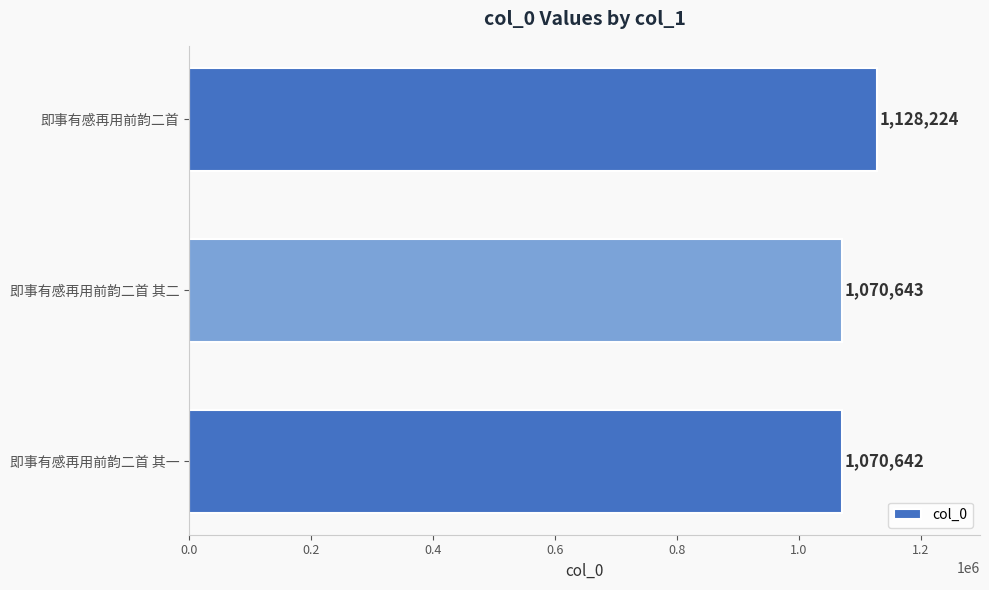

How many series are shown in this chart?

1